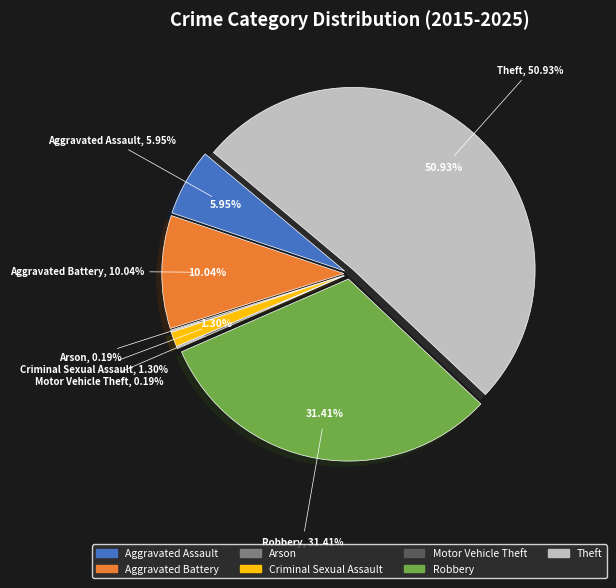

What is the smallest slice in the pie chart?

Arson